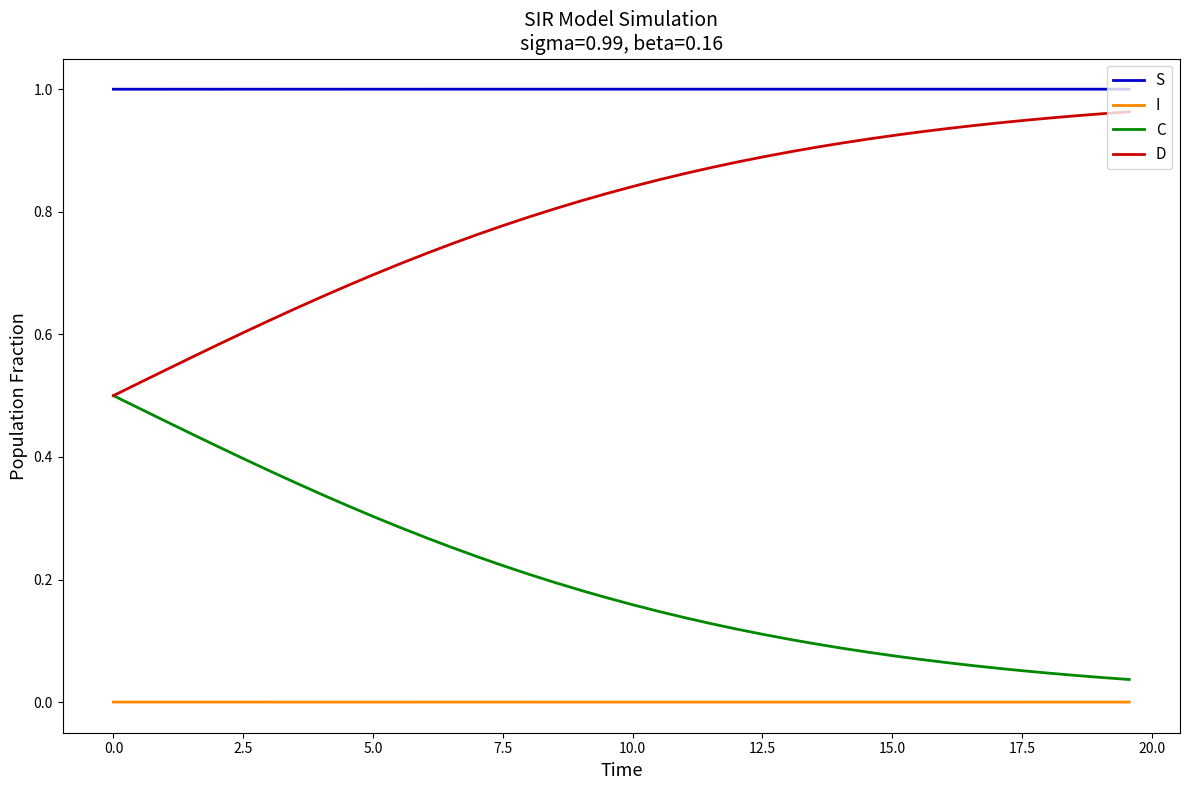

True or false: D and S intersect in this chart.

False